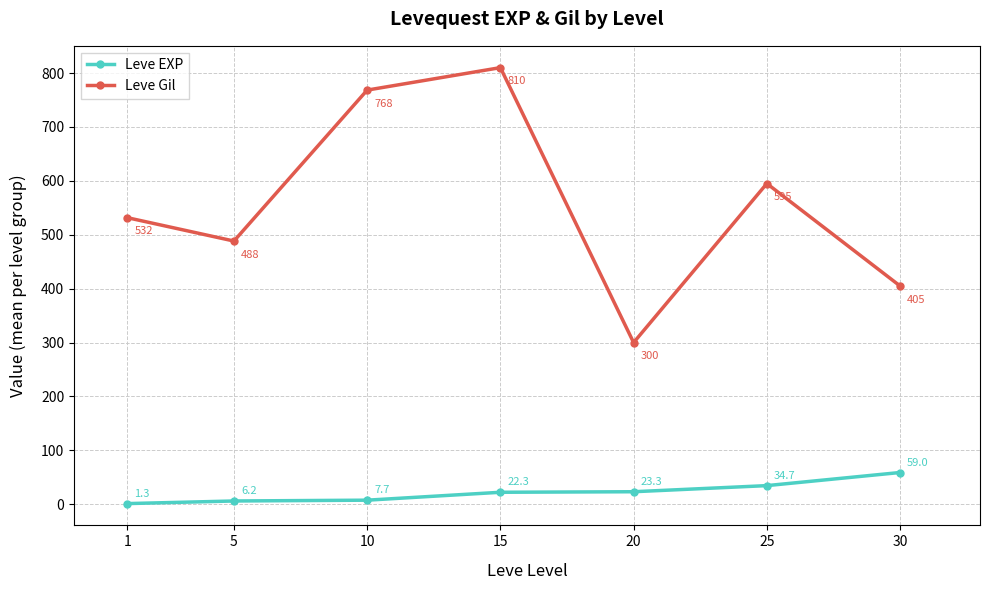

What are all the series names shown in the legend?

Leve EXP, Leve Gil